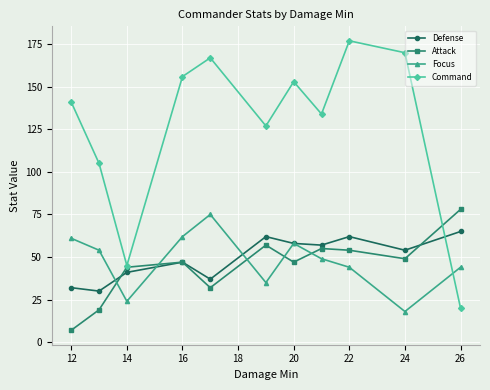

True or false: Attack has more than 0 points higher than both neighbors.

True